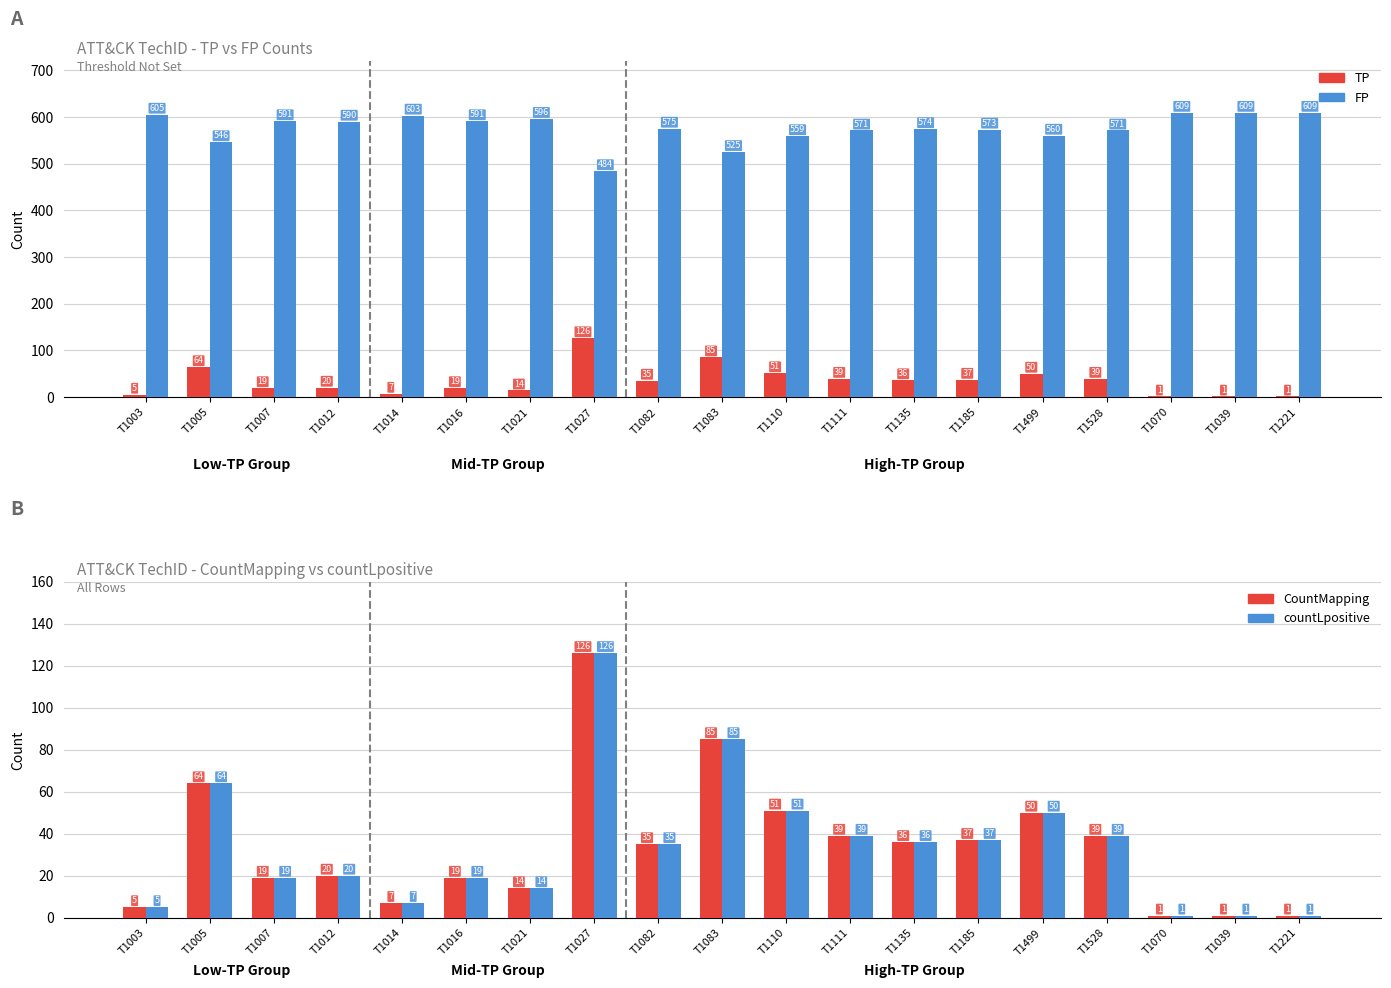

How many bars are there in each group?

4